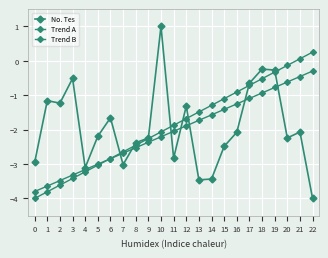

How many values in No. Tes are above zero?

1